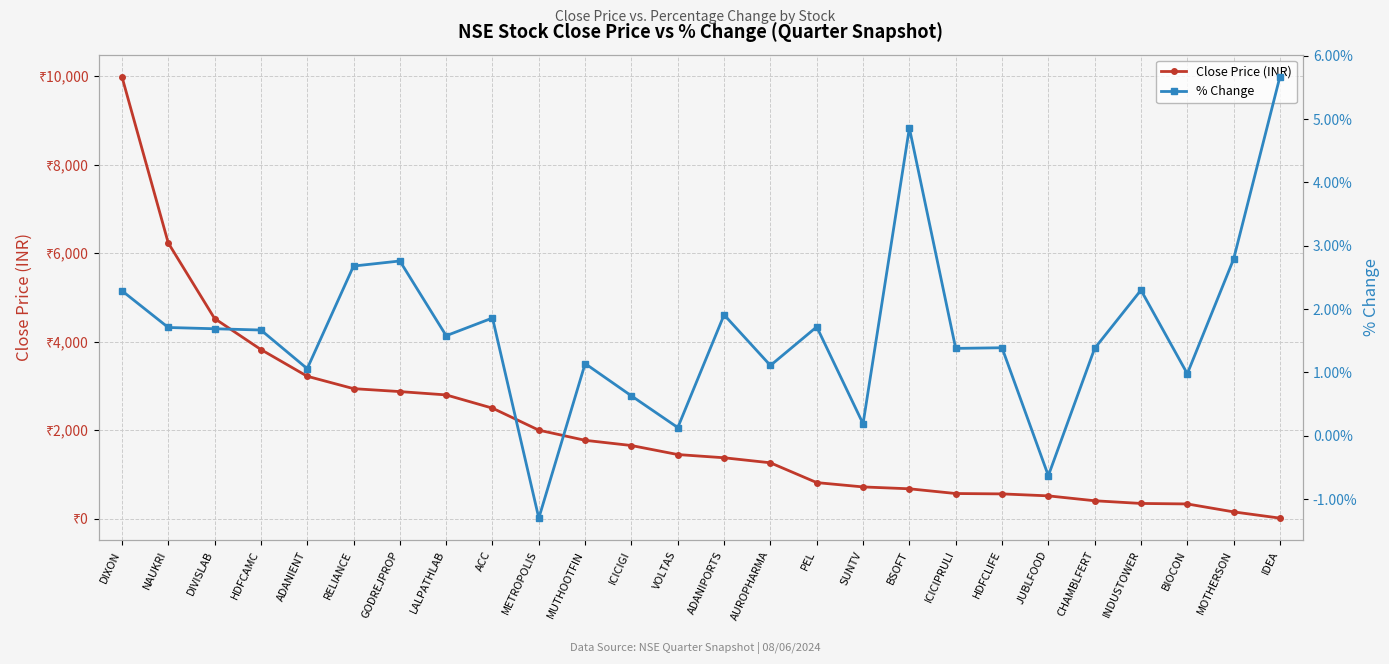

Rank the series by their maximum value, from highest to lowest.

Close Price (INR), % Change